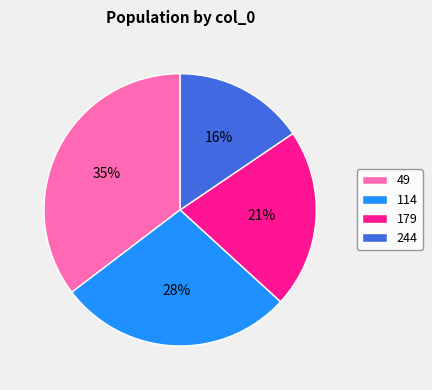

Combined, do 244 and 114 account for over 50%?

No